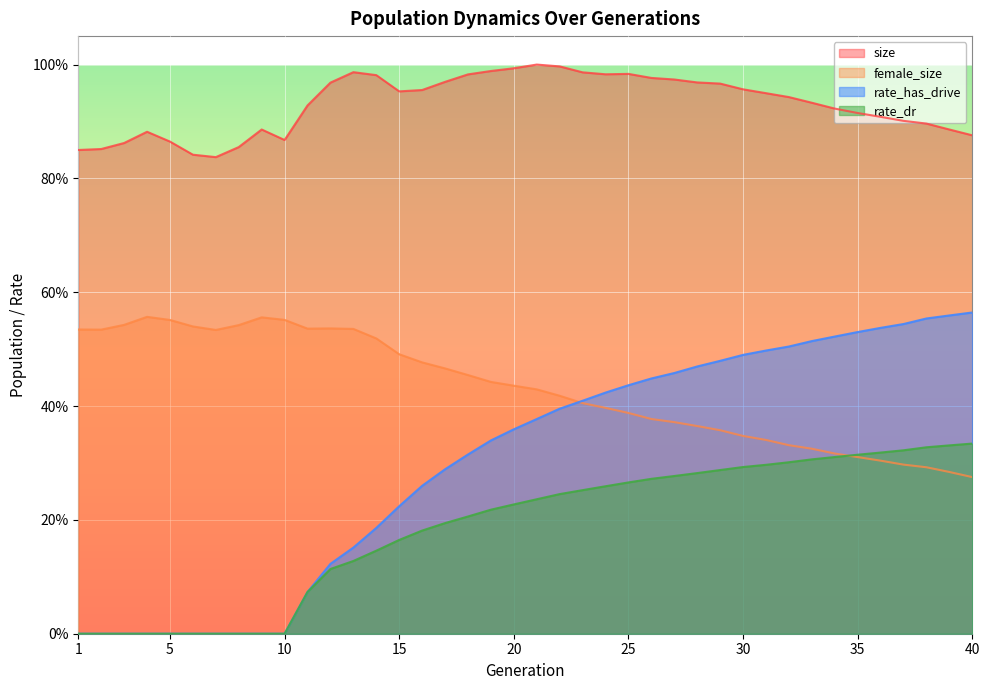

How many lines are shown in the chart?

4